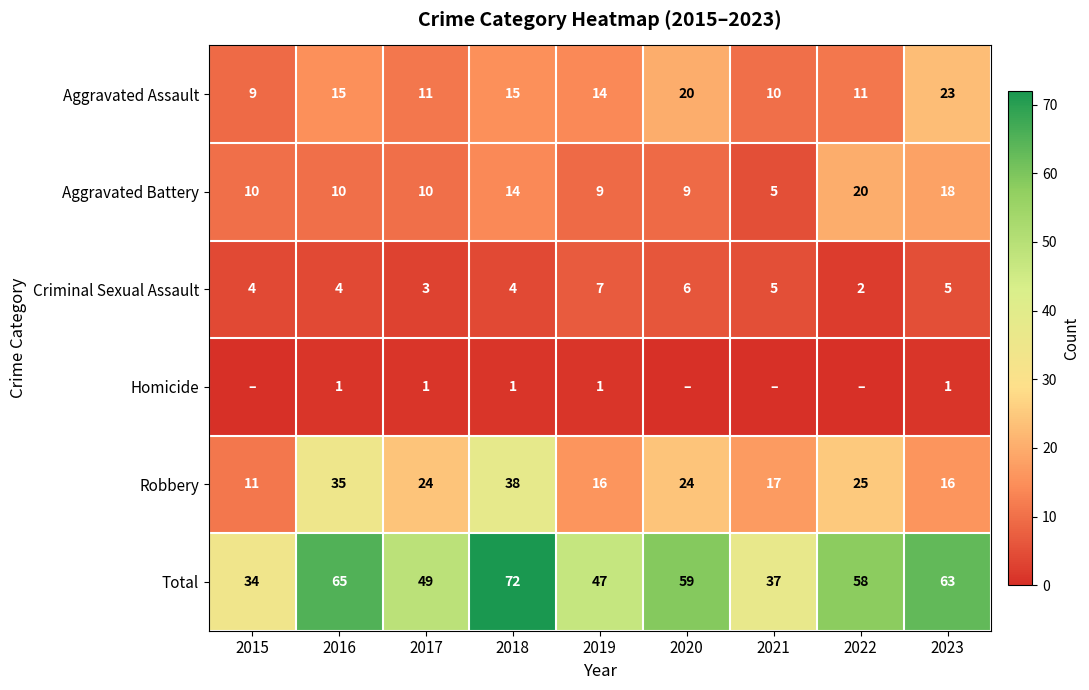

What is the lowest value of the Robbery series?

11